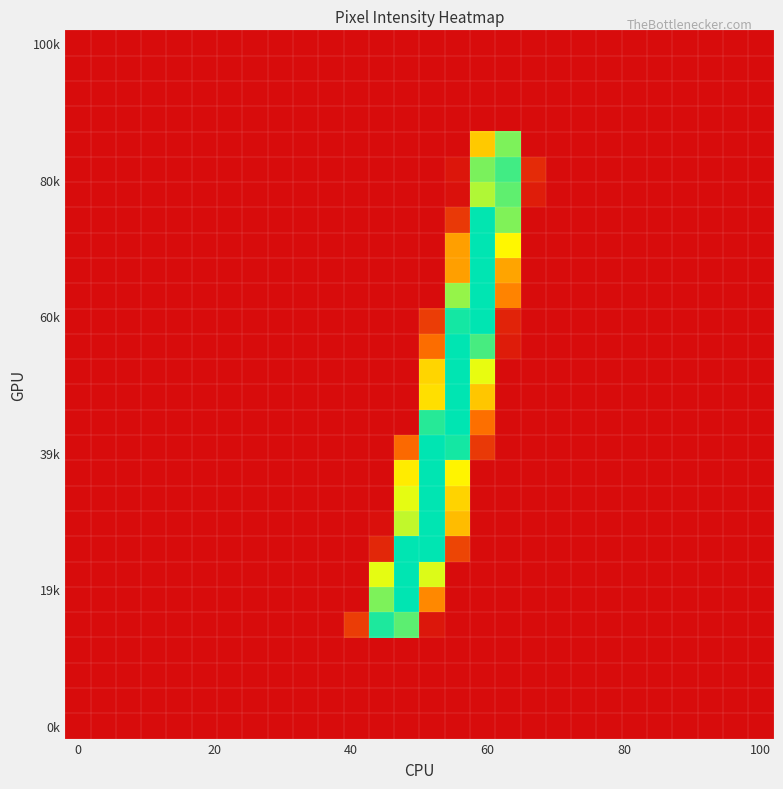

What is the maximum value shown in the chart?

254